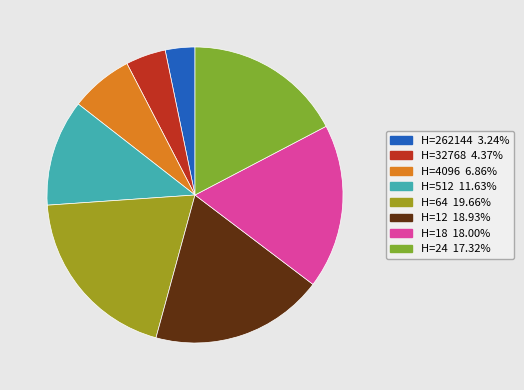

How many segments does this pie chart have?

8